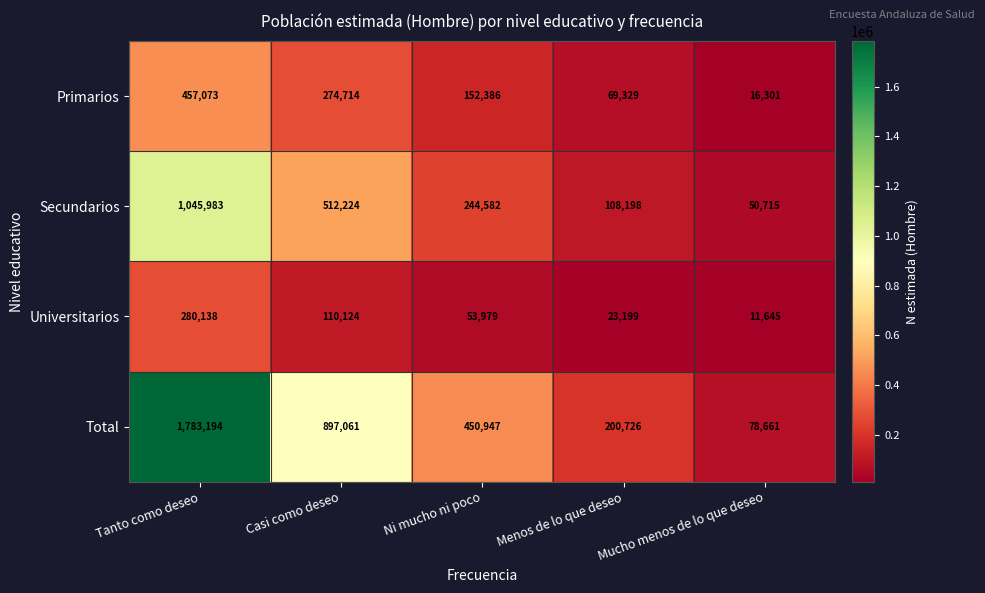

The Secundarios series shows 371192 at Ni mucho ni poco. True or false?

False